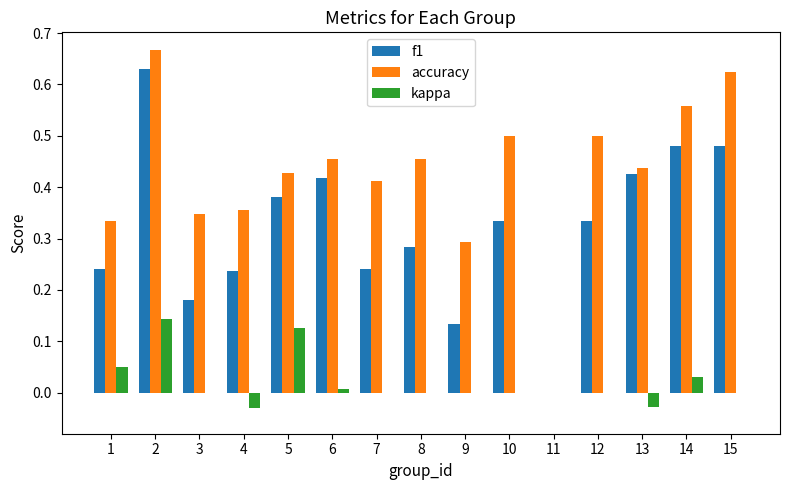

True or false: accuracy has a value of 0.5 at 3.

False